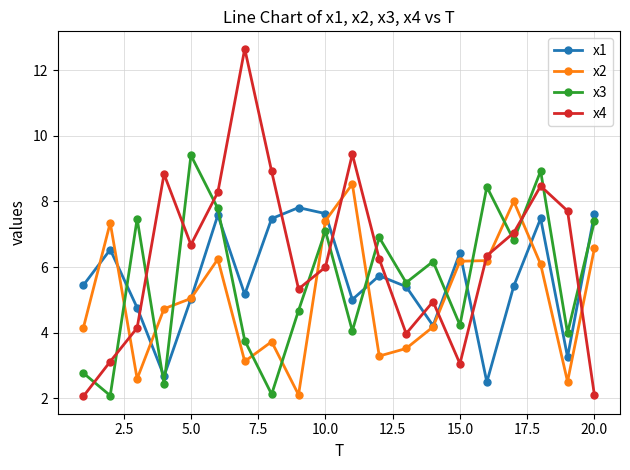

What is the maximum value shown in the chart?

12.7